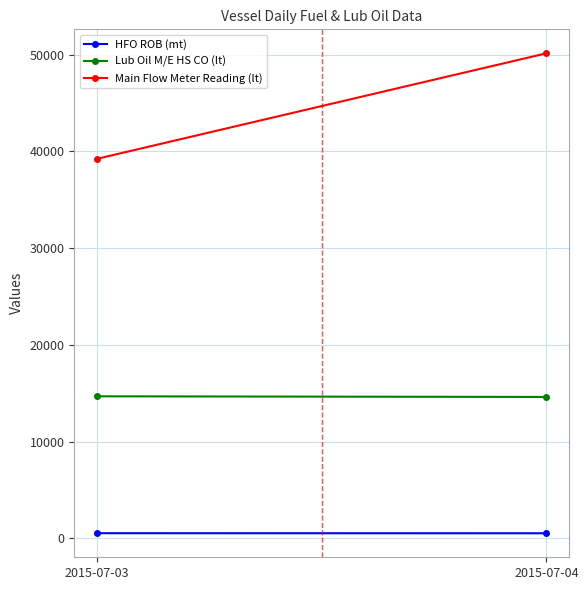

At how many categories does at least one series exceed 28843?

2